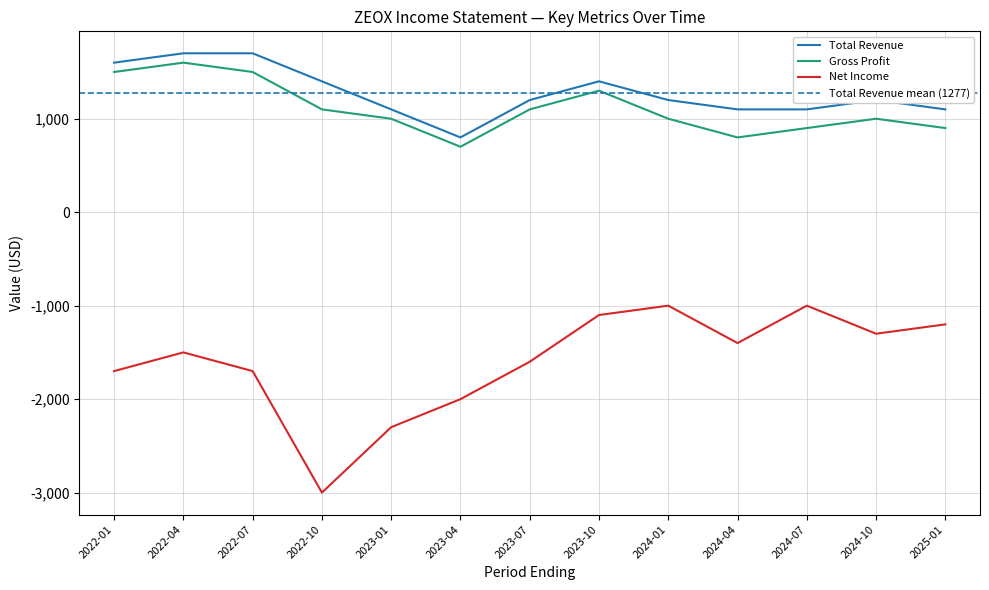

How many data points does each series have?

13